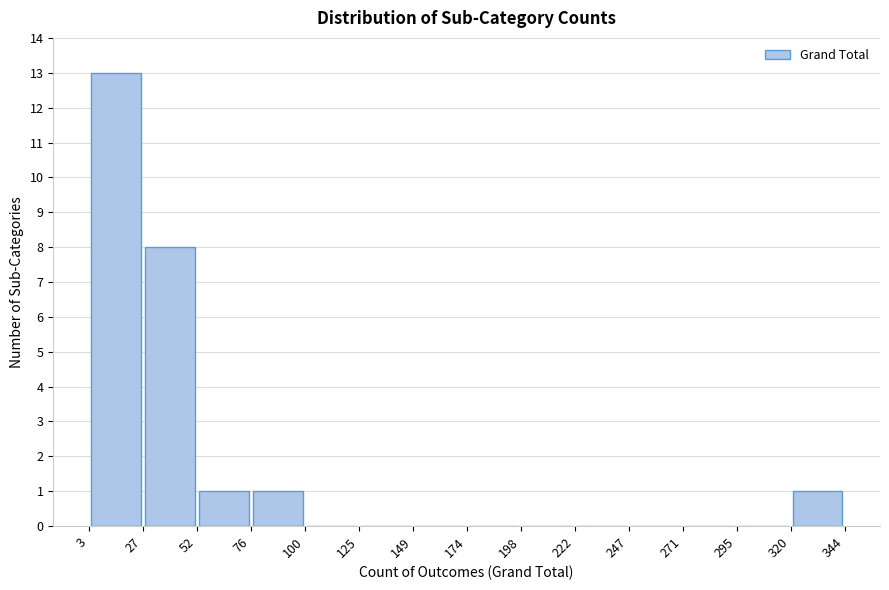

Which range on the x-axis has the tallest bar?

3 to 27